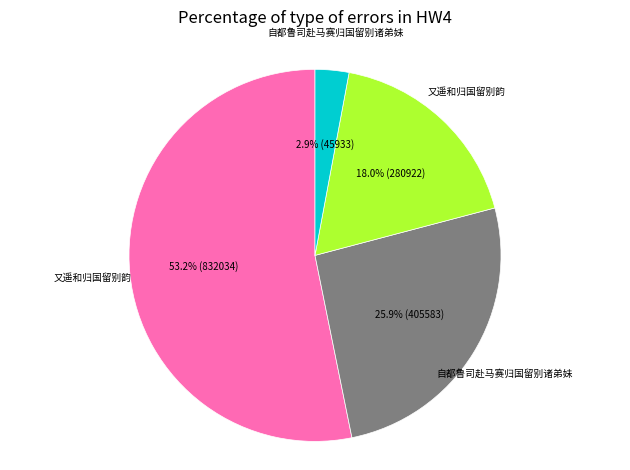

Does any single category account for the majority?

Yes